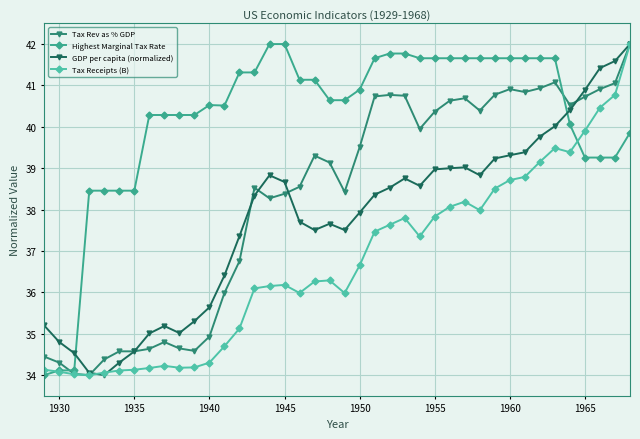

What is the value of the Tax Rev as % GDP point at the 22nd from the left?

39.5